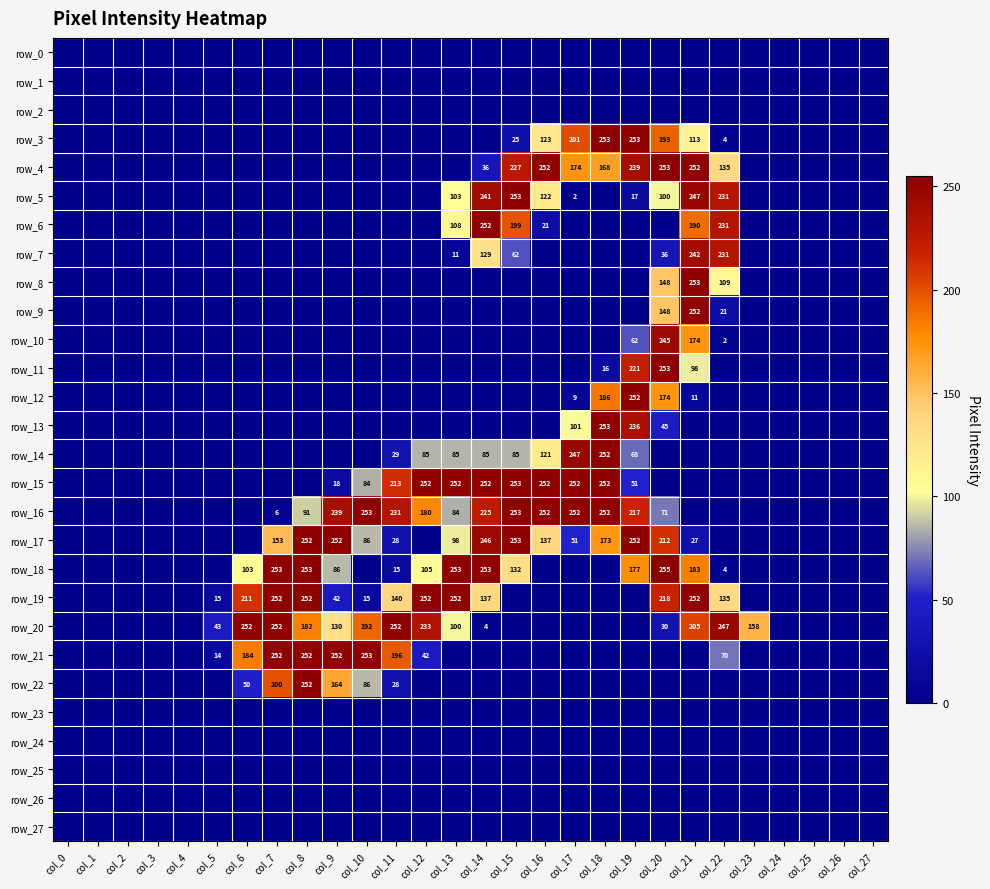

Is the value of row_3 at col_27 greater than the value of row_26 at col_5?

No